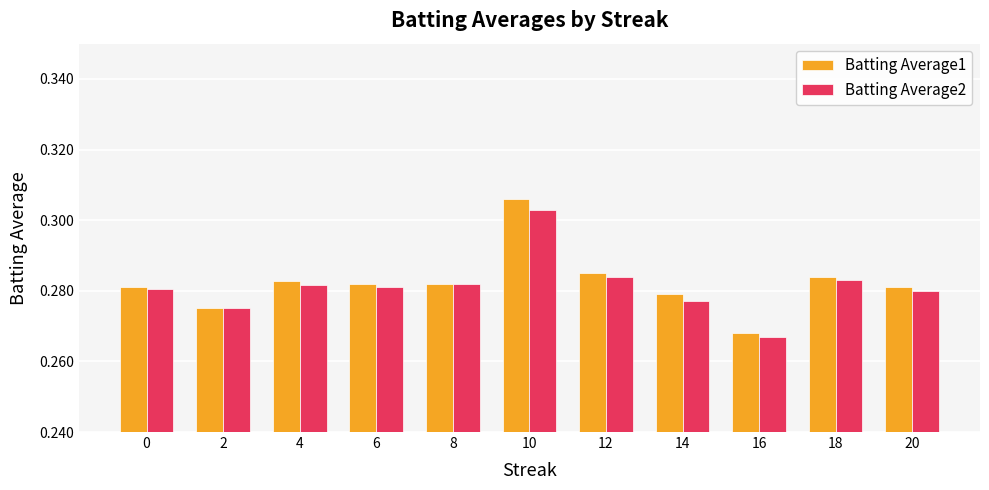

Which category has the highest value in the Batting Average1 series?

10